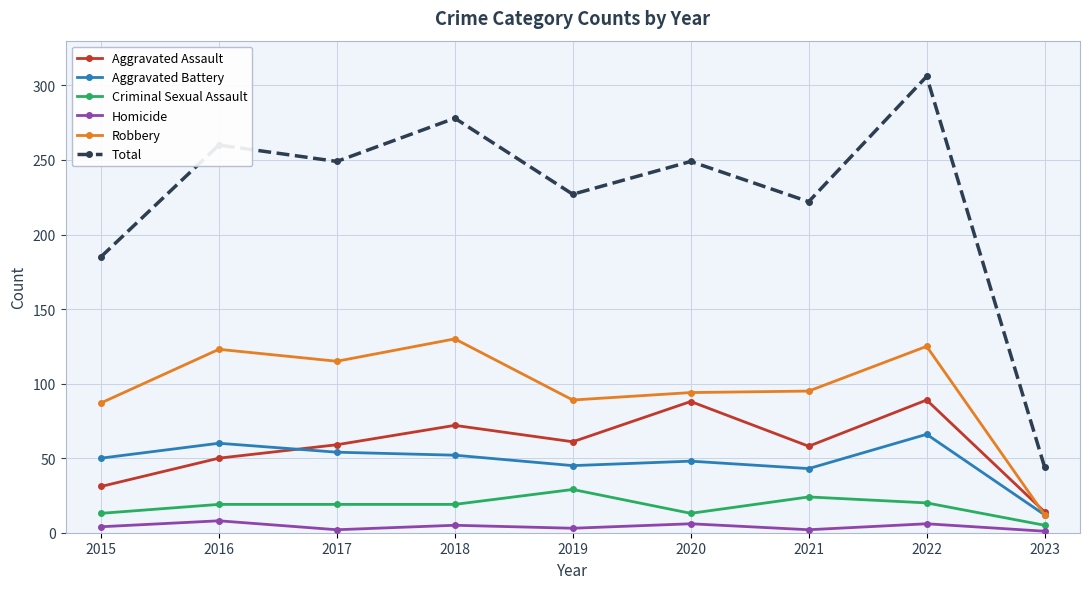

What is the value of the Robbery point at the 4th from the left?

130